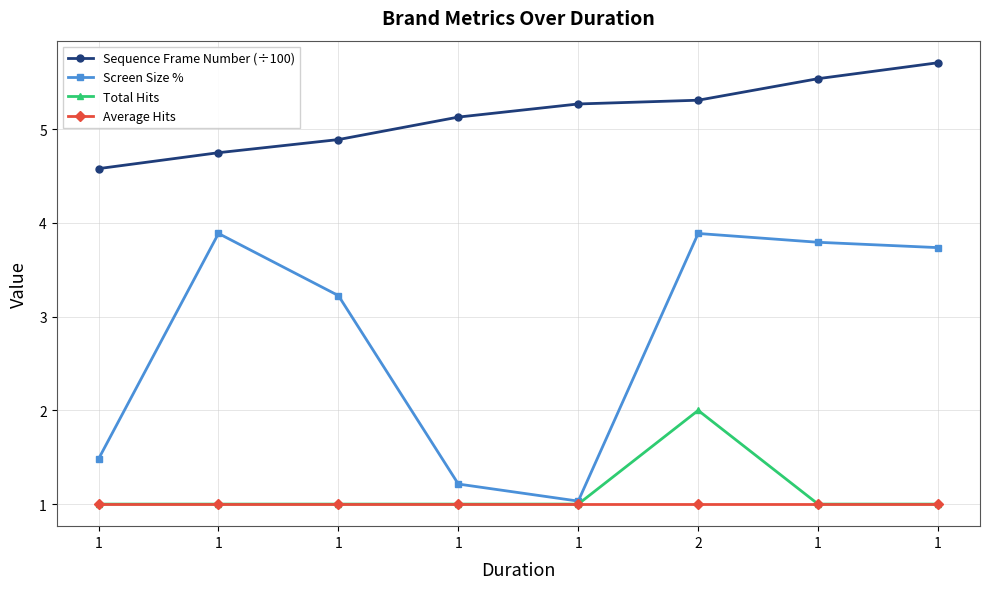

In Screen Size %, how many points are higher than both neighbors (excluding endpoints)?

2